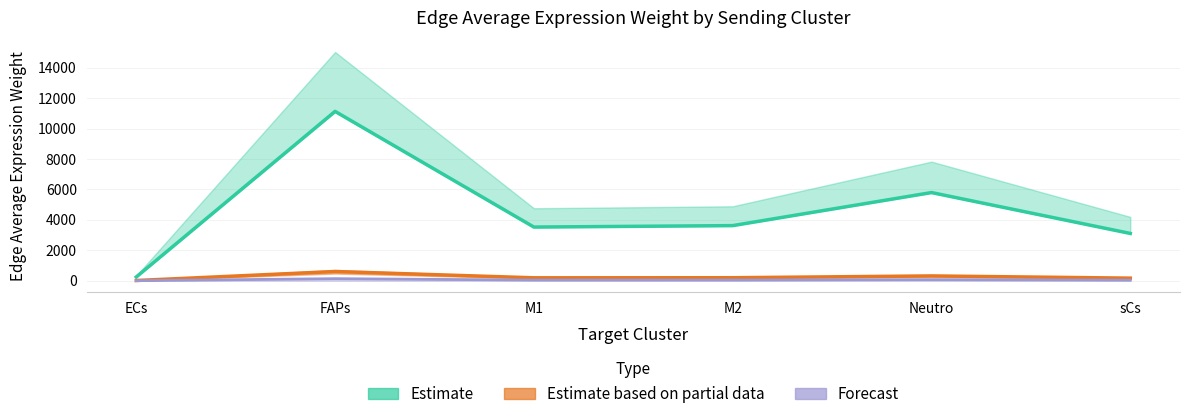

Where is the first local maximum for Estimate?

FAPs